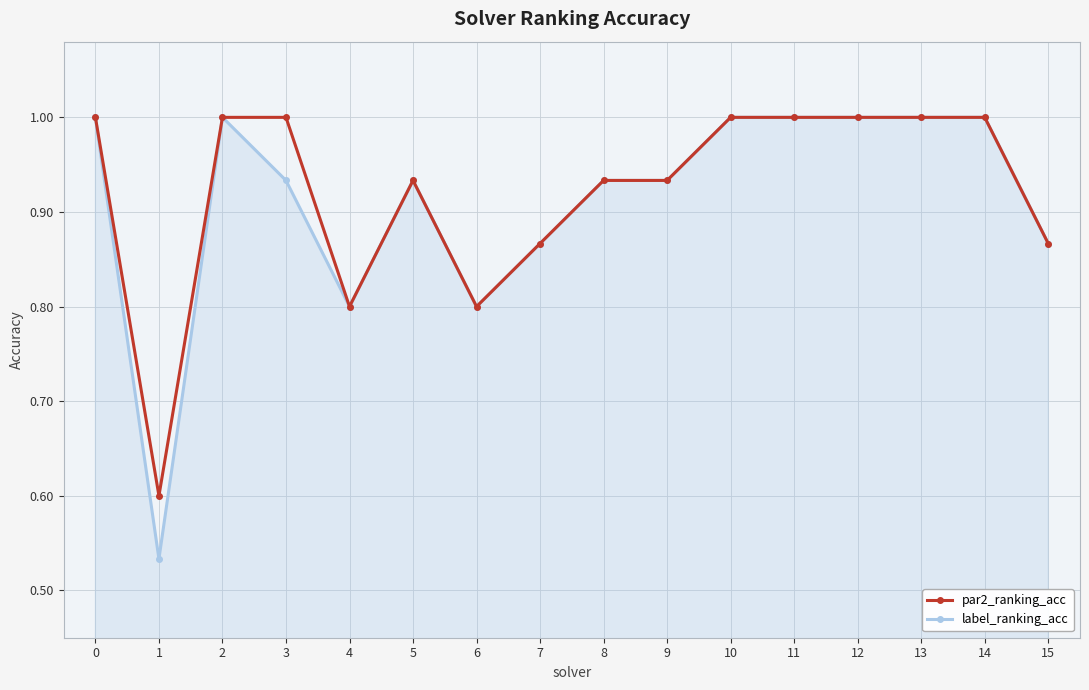

Is it true that par2_ranking_acc equals 1.4 at 4?

False